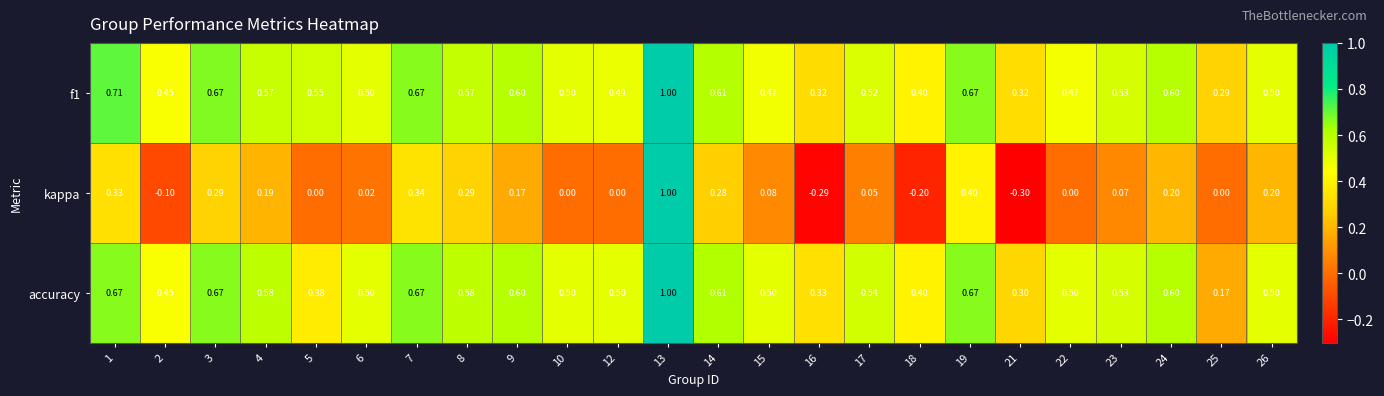

Which series has the widest spread of values?

kappa